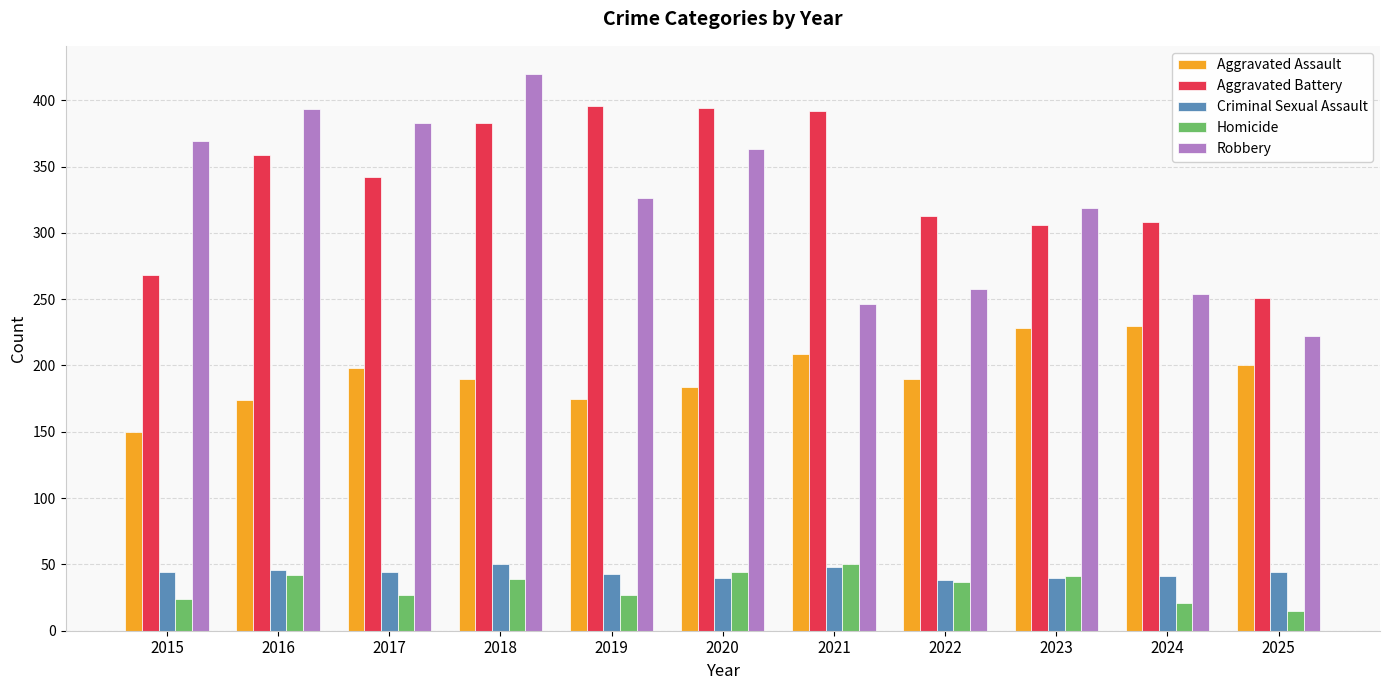

What value does the Homicide series have at 2023, to the nearest 5?

40